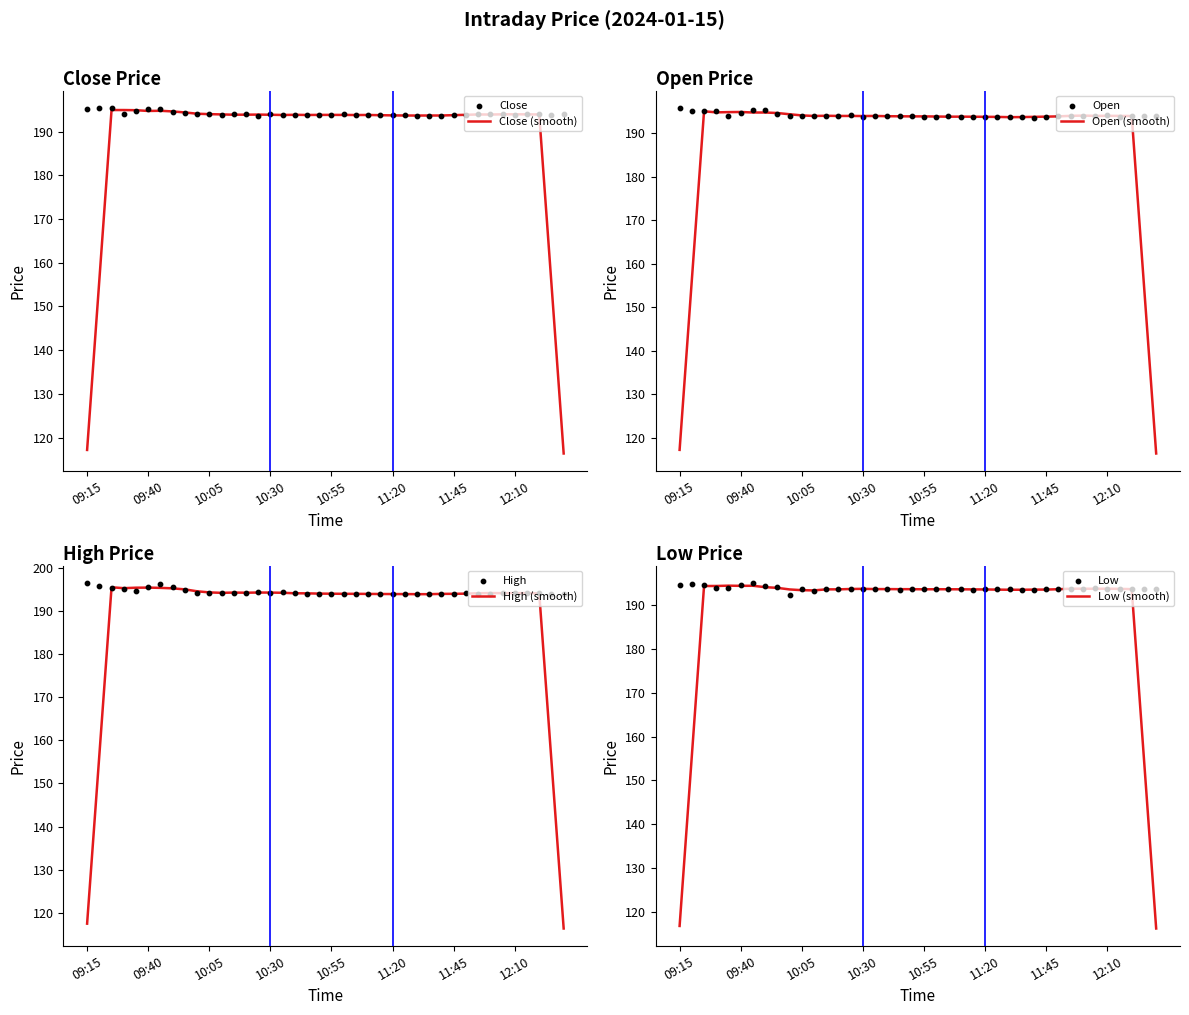

Which series has the largest Y range (max minus min)?

High